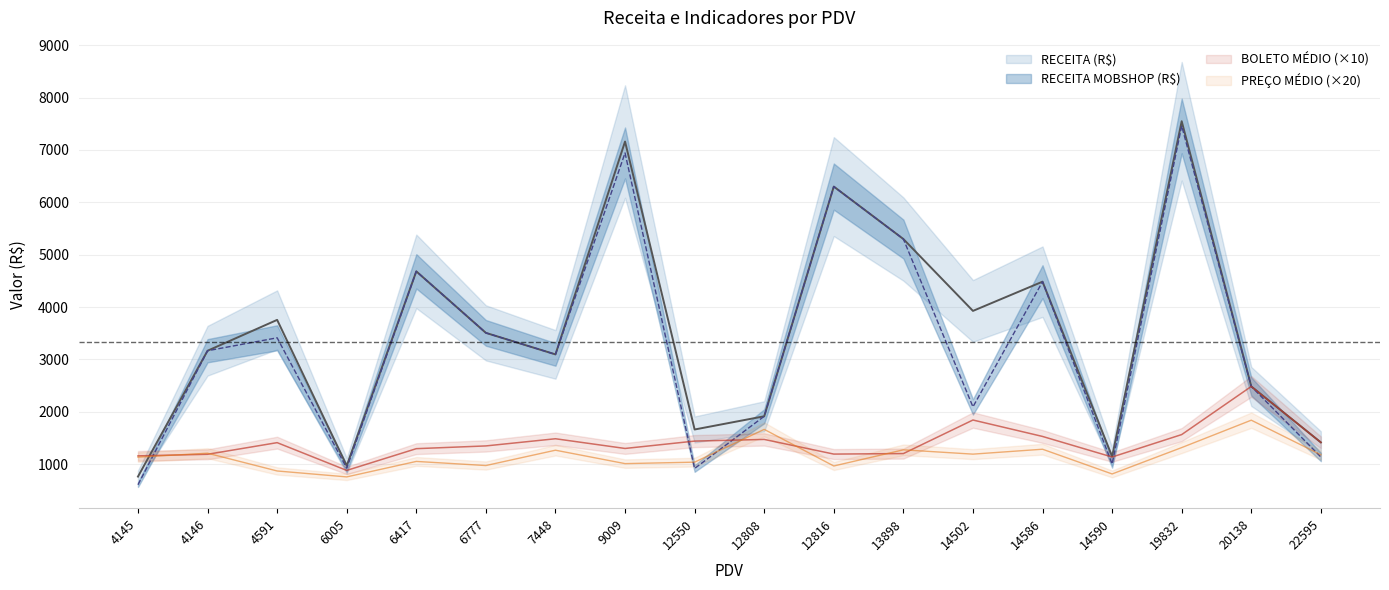

Is the value of PREÇO MÉDIO at 6417 greater than the value of RECEITA MOBSHOP (R$) at 6005?

Yes